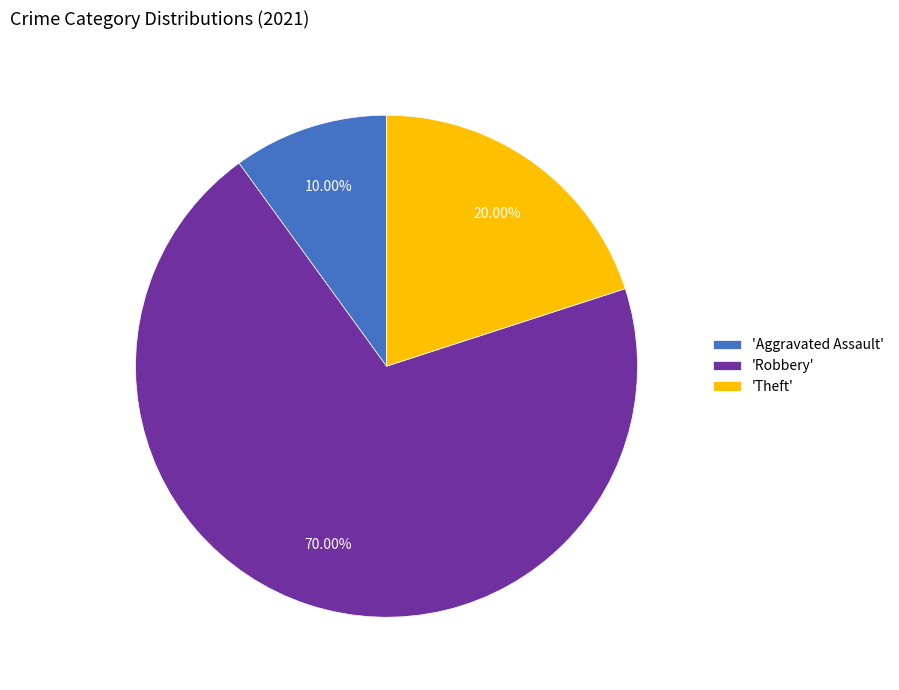

Combined, do 'Theft' and 'Aggravated Assault' account for over 50%?

No